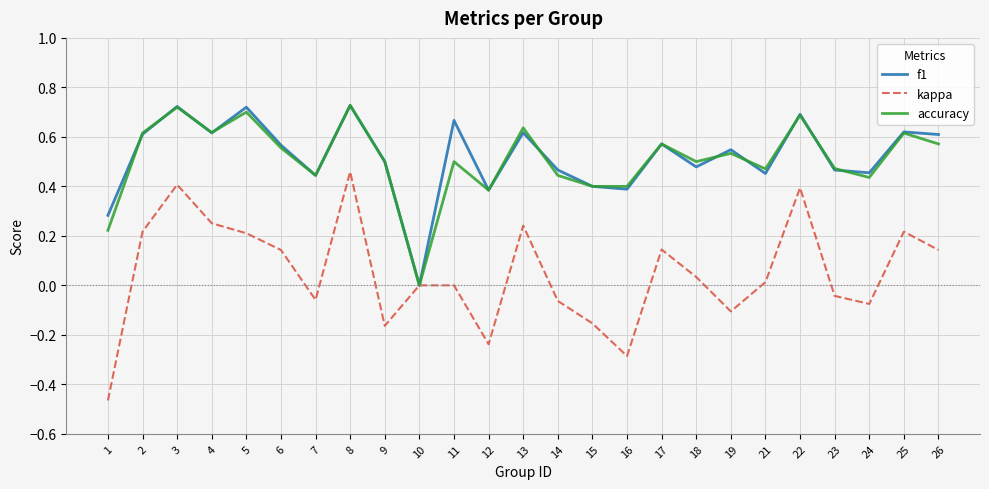

Between 1 and 2, which series saw the biggest shift?

kappa